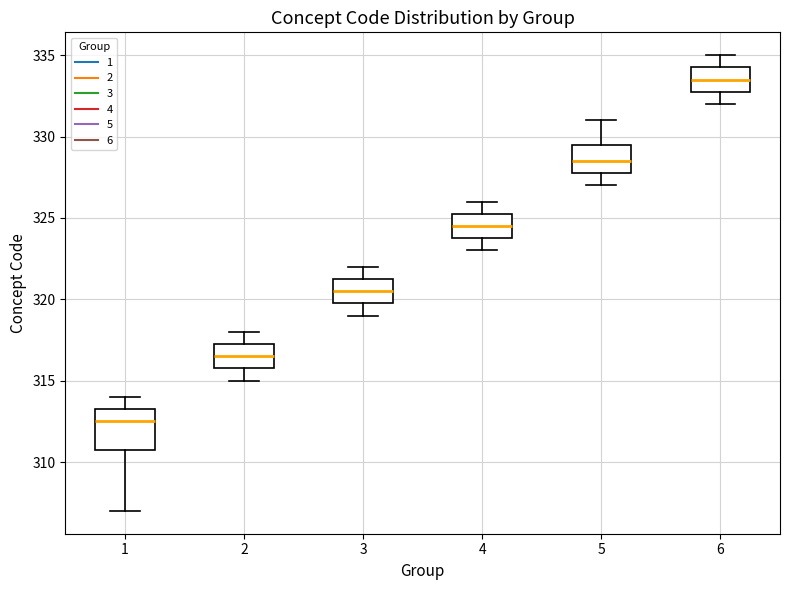

Reading left to right, transcribe this box plot: for each box, give where its median line is, the range the box spans, and where its two whiskers end, as read against the y-axis. The values are not printed on the chart, so give them approximately, as read against the axis.

1: median 312.5, box 311.0 to 313.5, whiskers 307.0 to 314.0
2: median 316.5, box 316.0 to 317.5, whiskers 315.0 to 318.0
3: median 320.5, box 320.0 to 321.5, whiskers 319.0 to 322.0
4: median 324.5, box 324.0 to 325.5, whiskers 323.0 to 326.0
5: median 328.5, box 328.0 to 329.5, whiskers 327.0 to 331.0
6: median 333.5, box 333.0 to 334.5, whiskers 332.0 to 335.0